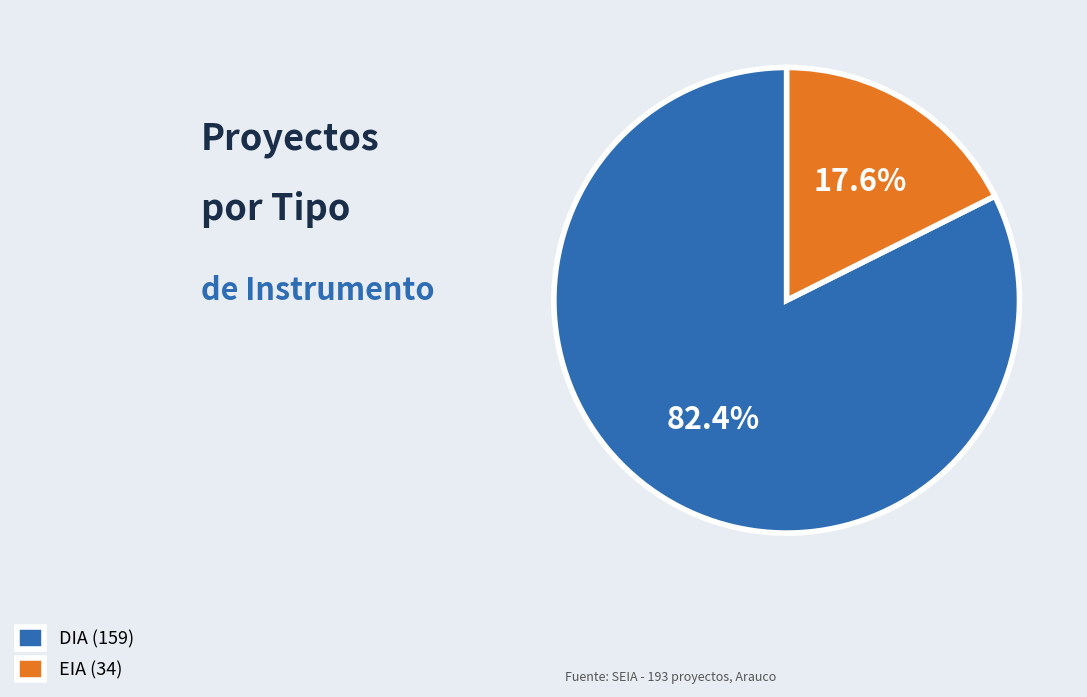

Approximately how many times larger is the value at EIA compared to DIA?

0.2